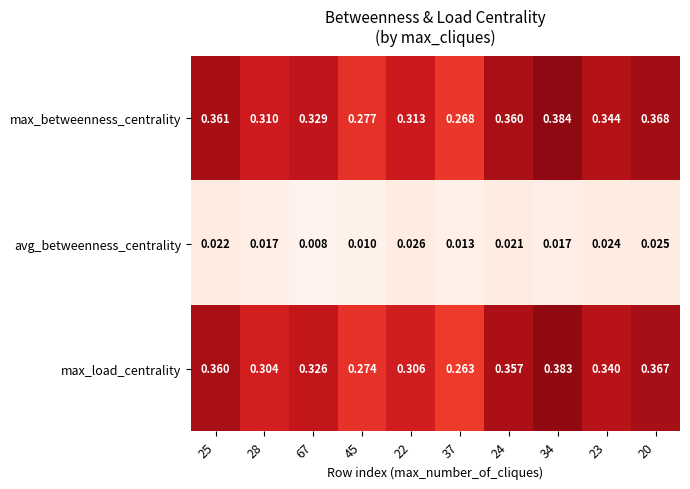

Is the value of avg_betweenness_centrality at 67 greater than the value of max_betweenness_centrality at 25?

No